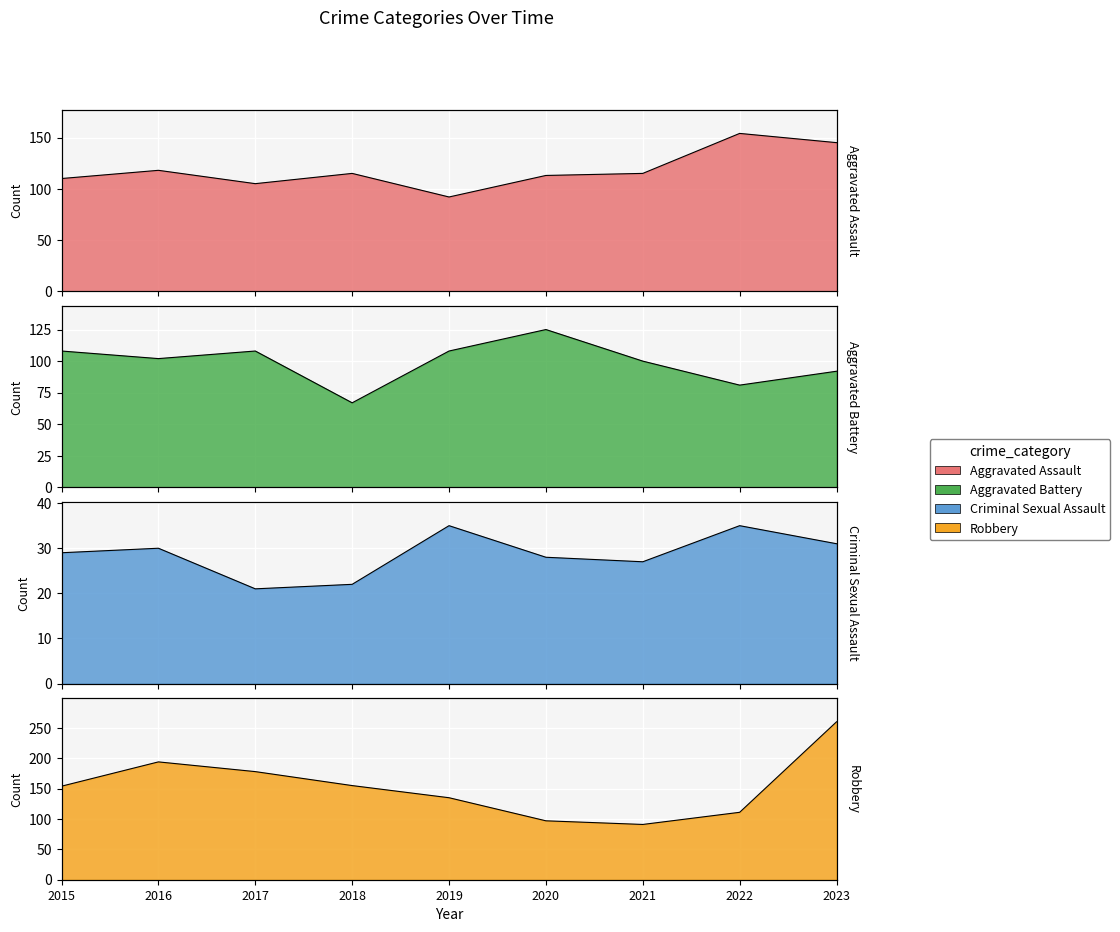

Where is Aggravated Assault nearest to the value 123?

2016